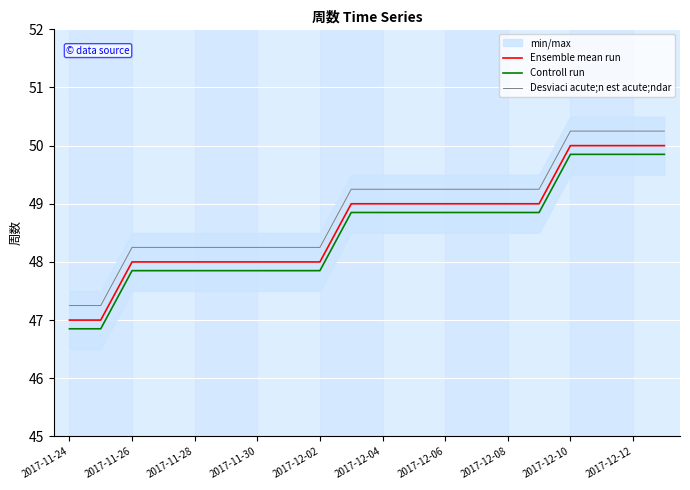

How many values in the Ensemble mean run series exceed 49?

4